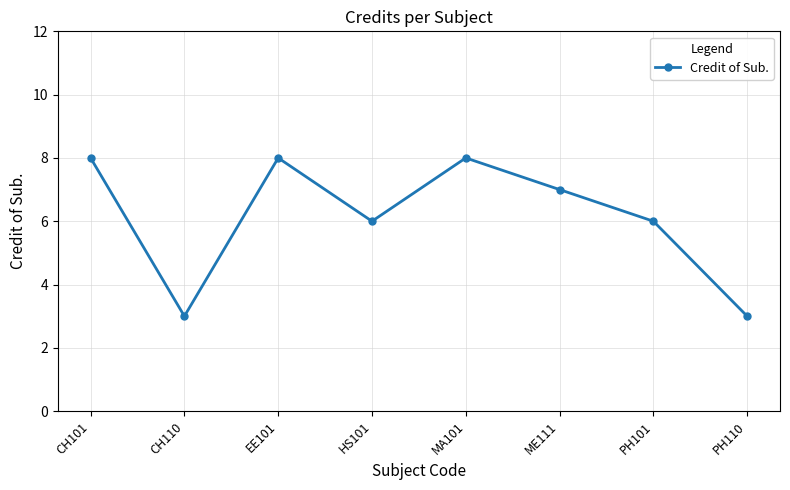

How many categories are shown in the chart?

8